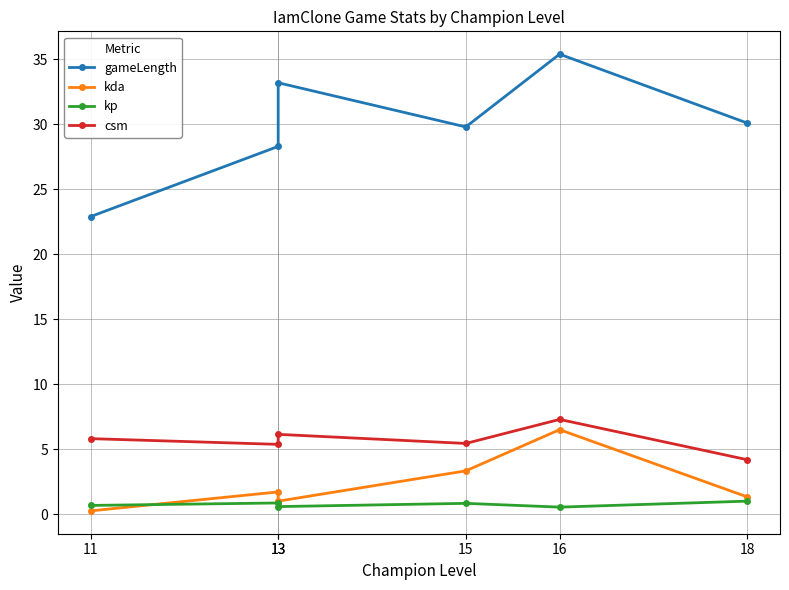

How many data points does each series have?

6